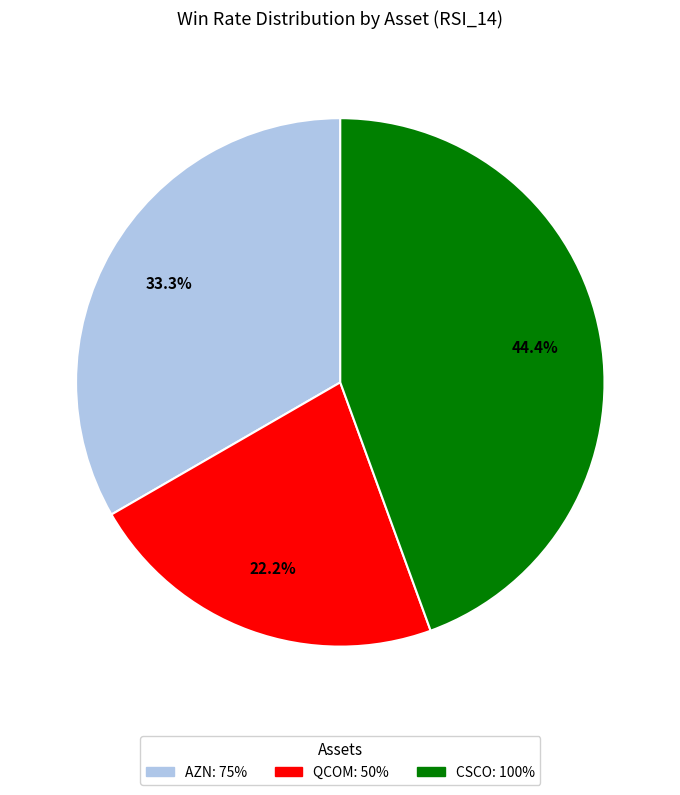

Rank the categories by value from lowest to highest.

QCOM, AZN, CSCO